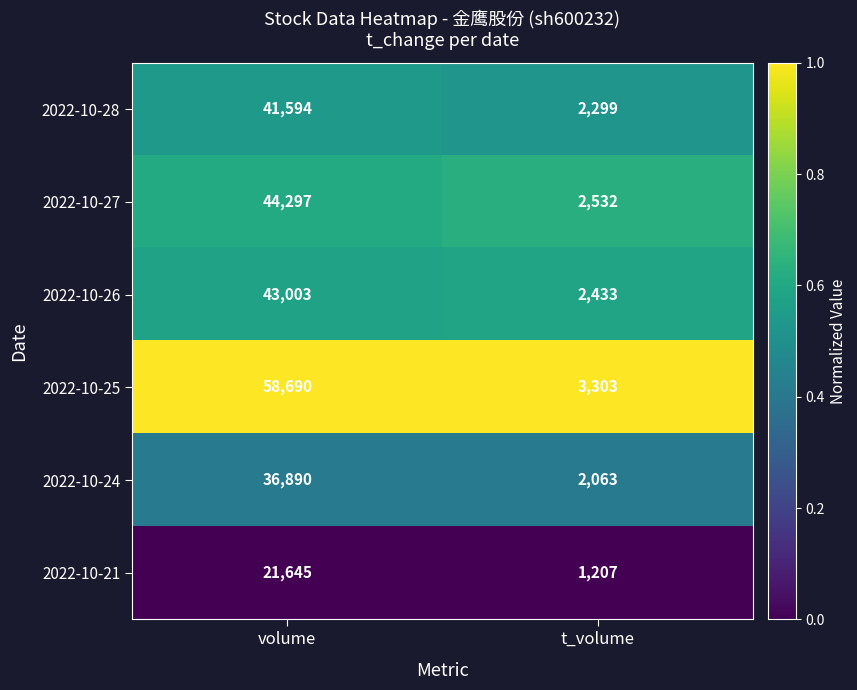

True or false: 2022-10-27 has a value of 2532 at t_volume.

True